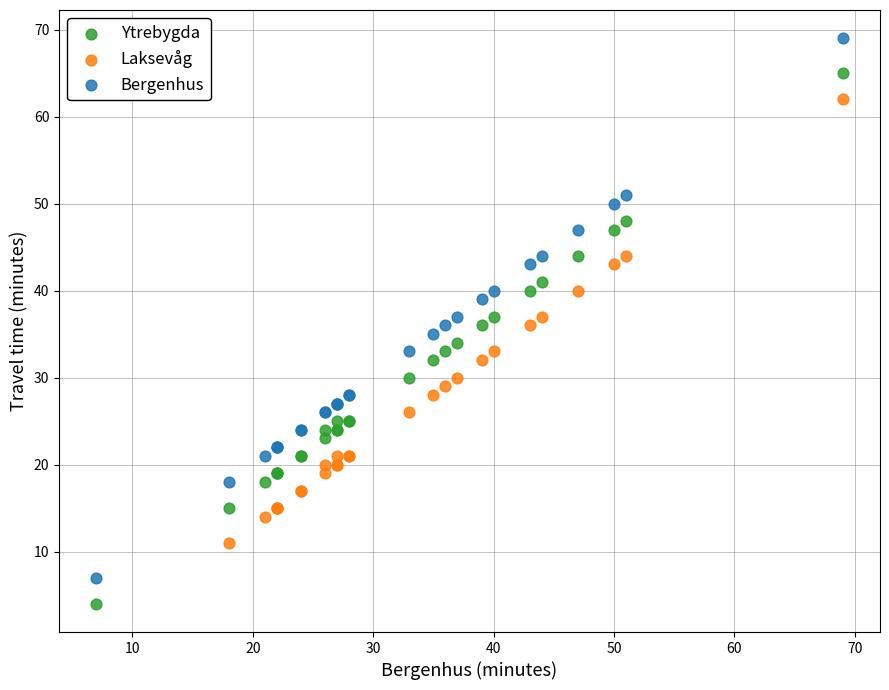

Which series has the widest spread of Y values?

Bergenhus